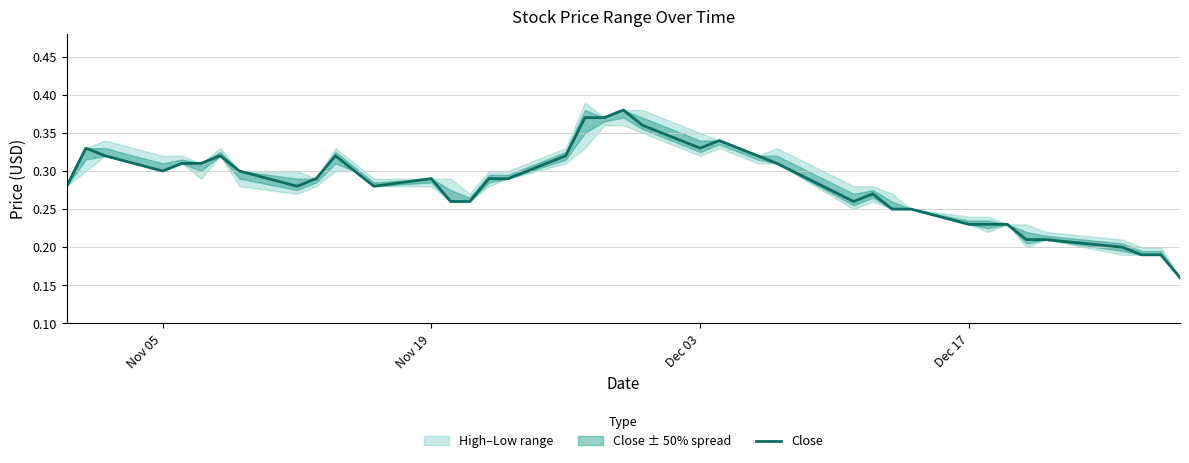

True or false: the data shows 0.4 at 14.

False